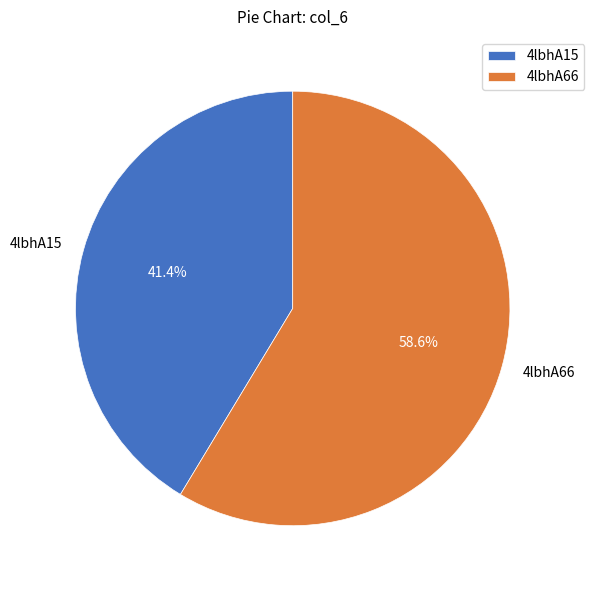

Is the sum of 4lbhA66 and 4lbhA15 greater than half?

Yes